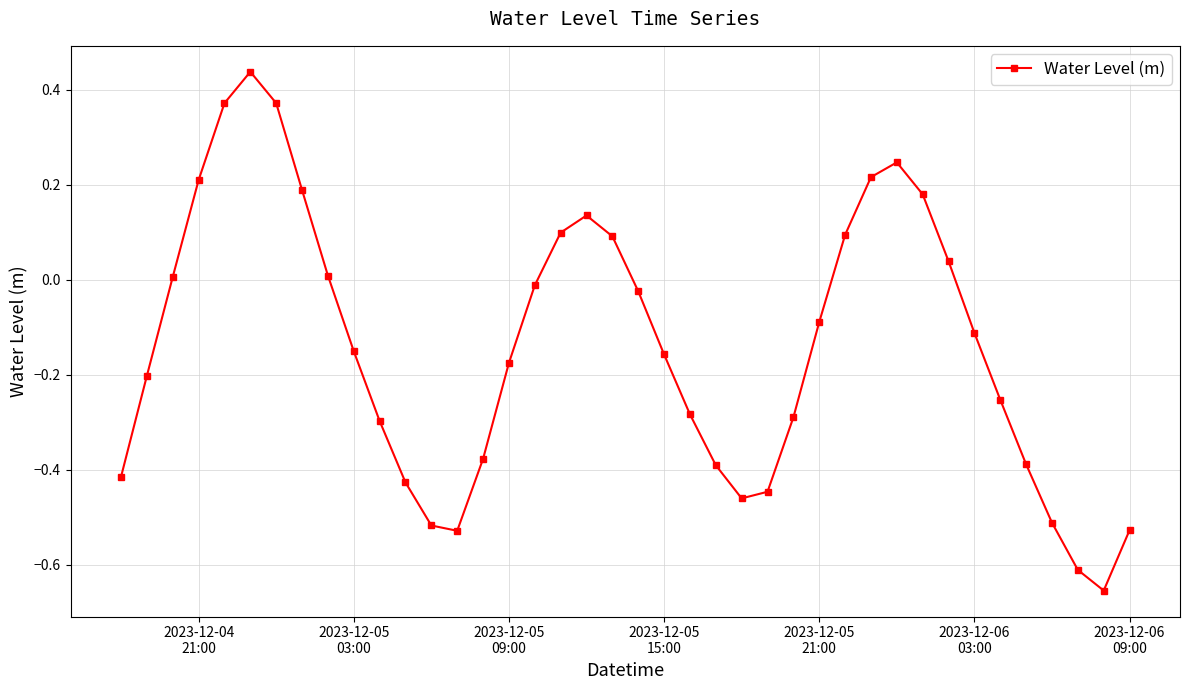

How many points are lower than both their immediate neighbors (excluding endpoints)?

3